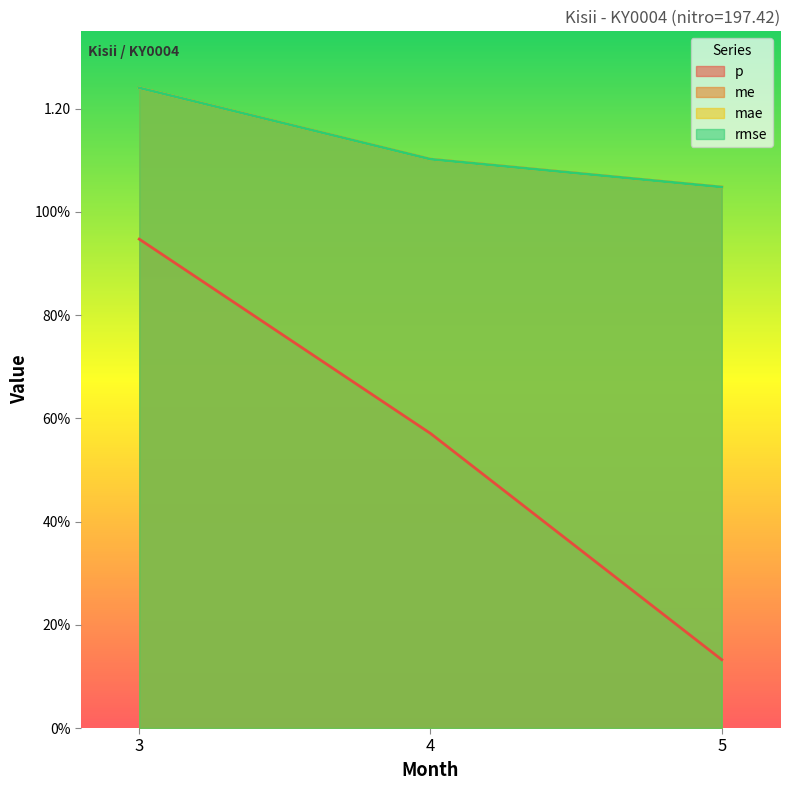

At how many categories does at least one series exceed 0?

3